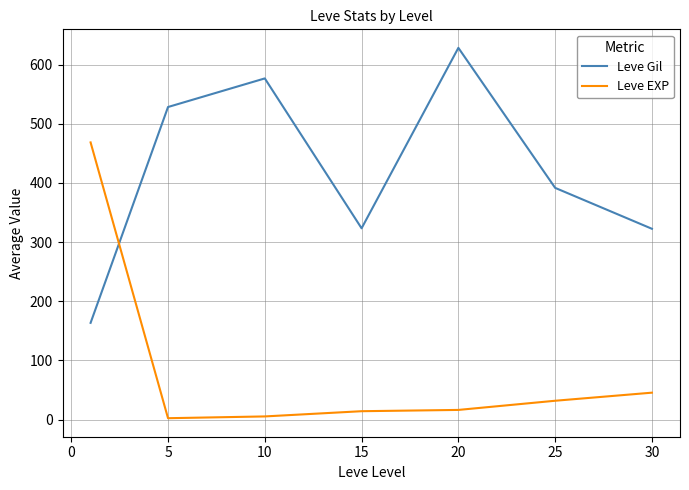

Which series has the largest total across all categories?

Leve Gil